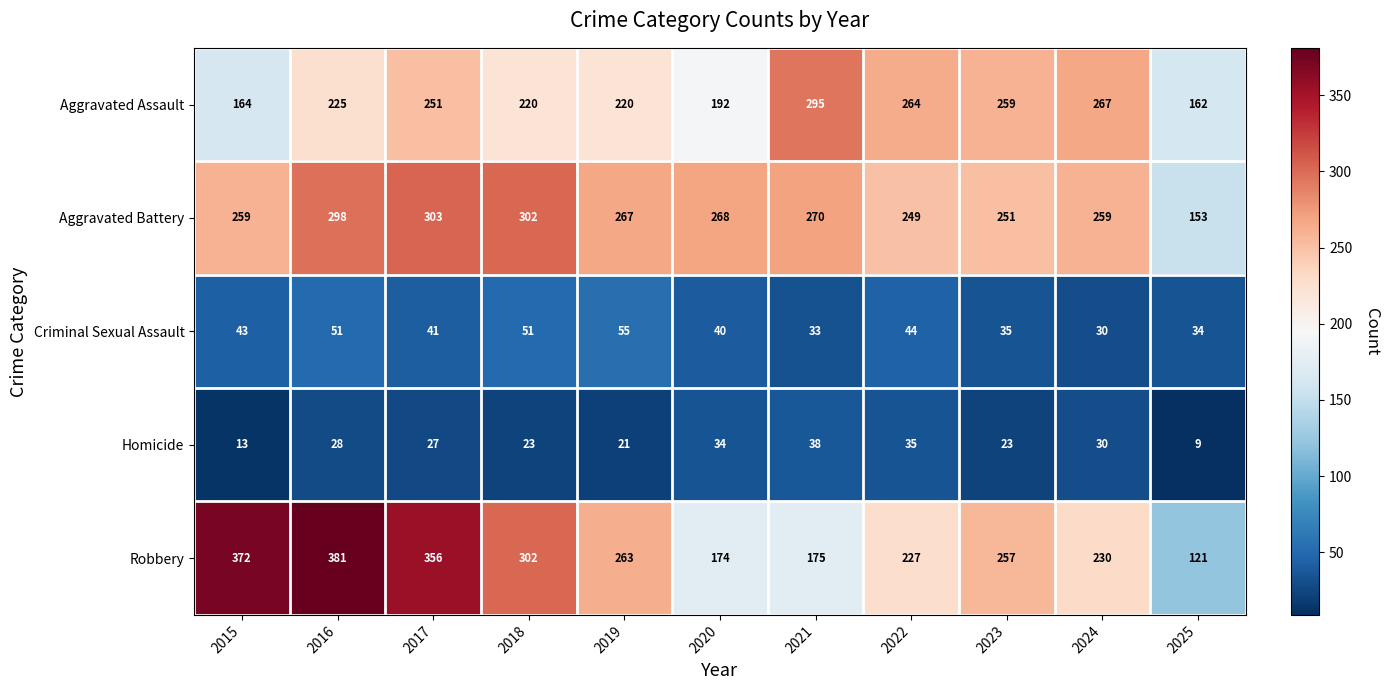

At which label does Homicide first exceed 27?

2016